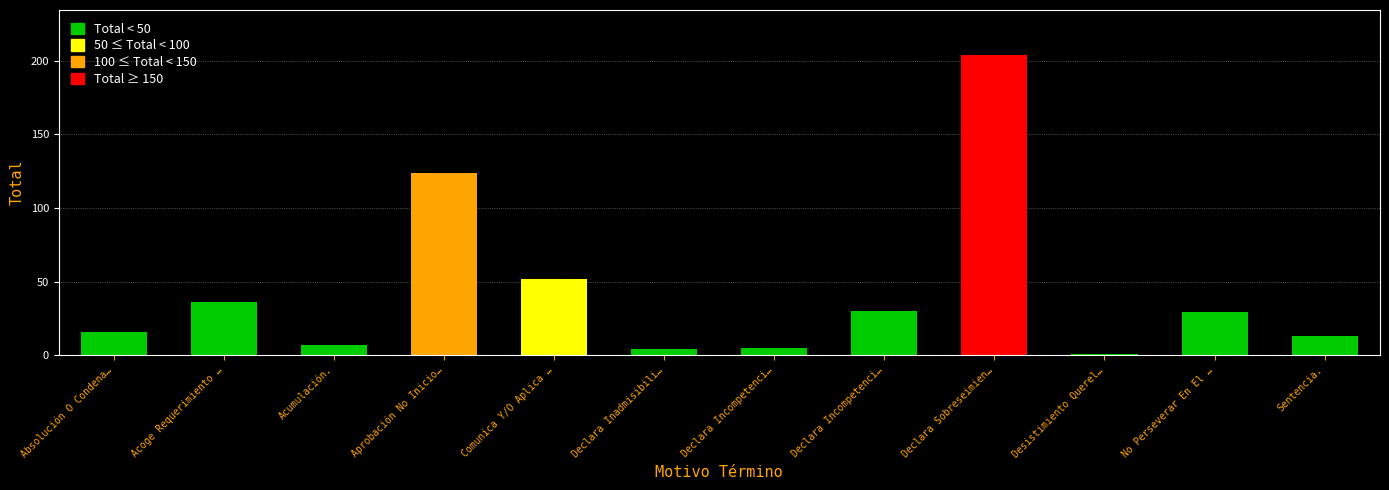

Reading left to right, list all the values displayed in this chart.

Absolución O Condena.=16	Acoge Requerimiento (Monitorio).=36	Acumulación.=7	Aprobación No Inicio Investigación.=124	Comunica Y/O Aplica Decisión Ppio.=52	Declara Inadmisibilidad De La Querella.=4	Declara Incompetencia Rpa=5	Declara Incompetencia.=30	Declara Sobreseimiento Definitivo.=204	Desistimiento Querella.=1	No Perseverar En El Procedimiento.=29	Sentencia.=13